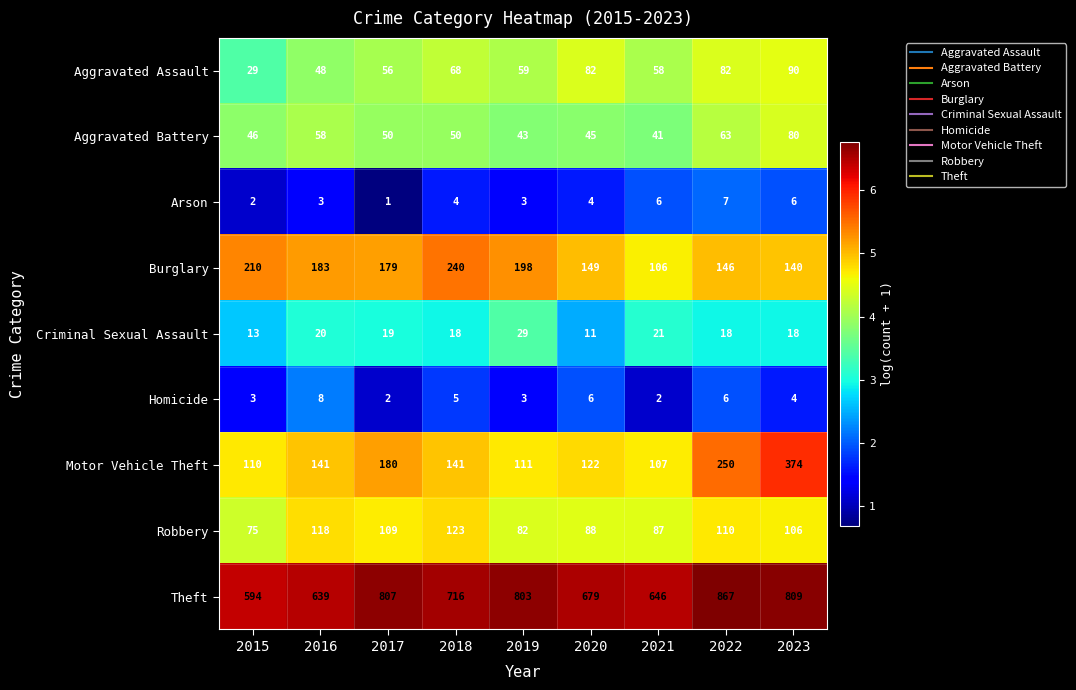

The value of Theft at 2016 is 639. True or false?

True